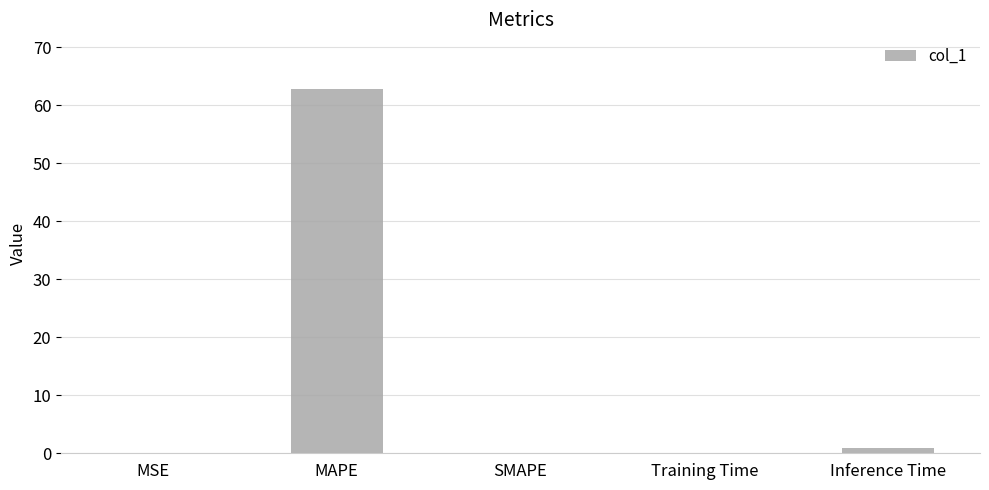

Which label corresponds to the largest value in the chart?

MAPE